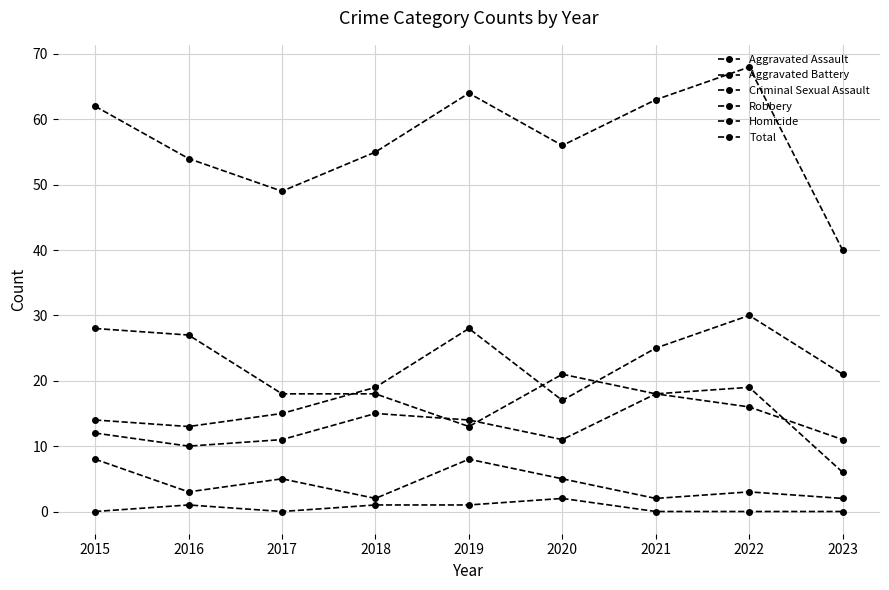

How many lines are shown in the chart?

6